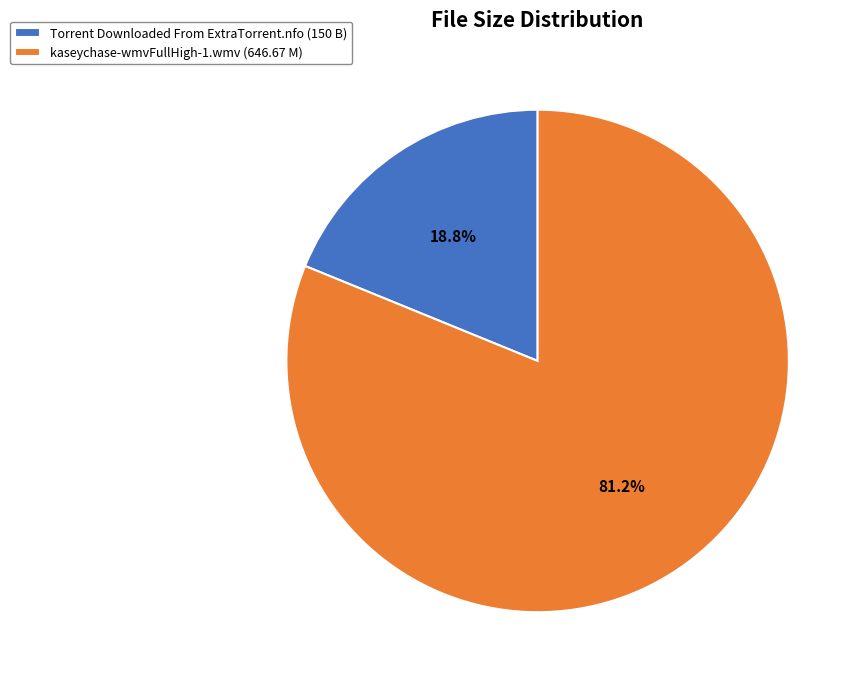

What percentage is the Torrent Downloaded From ExtraTorrent.nfo slice, to the nearest percent?

19%